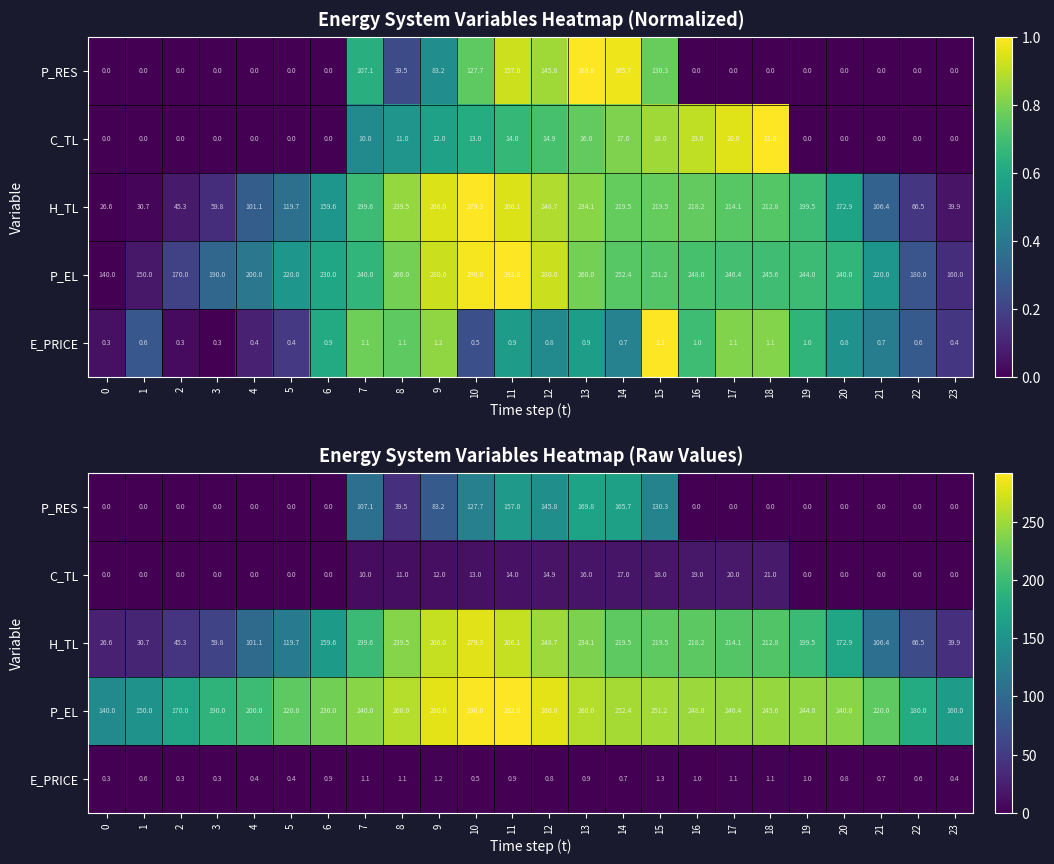

What is the difference between the maximum and minimum values in the H_TL series?

252.8